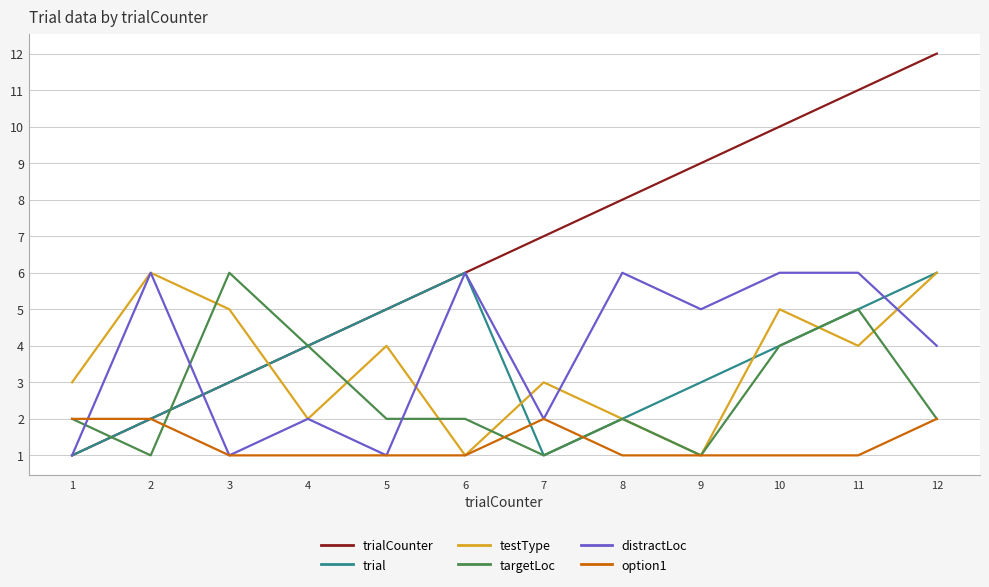

How many option1 values are between 1 and 2?

12